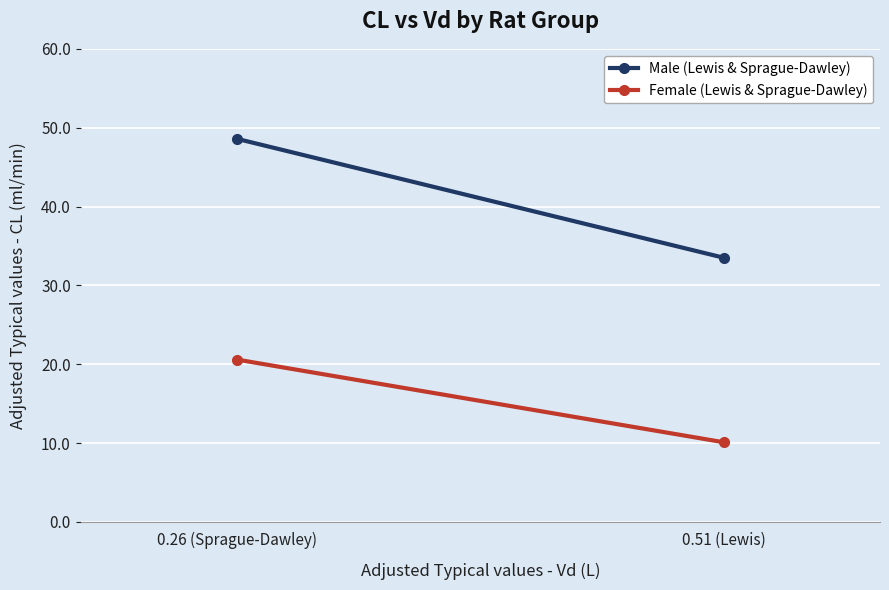

What is the sum of all Male (Lewis & Sprague-Dawley) values?

82.1